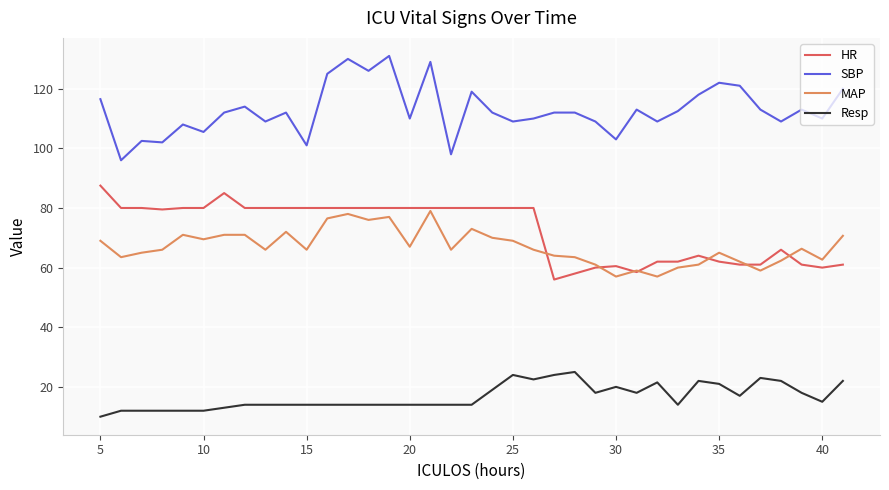

True or false: SBP and MAP intersect in this chart.

False